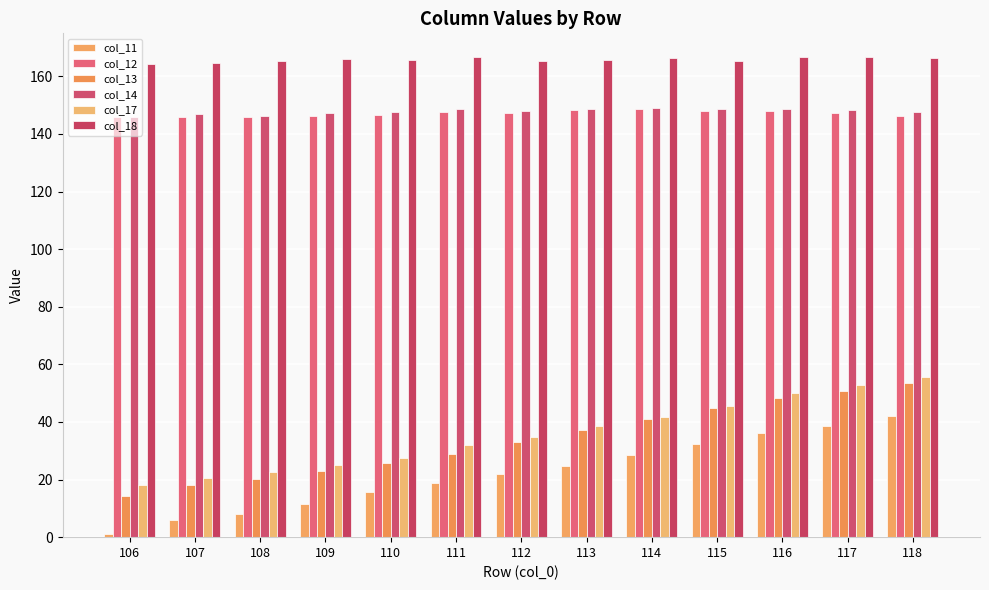

True or false: col_17 has a value of 12.2 at 117.

False